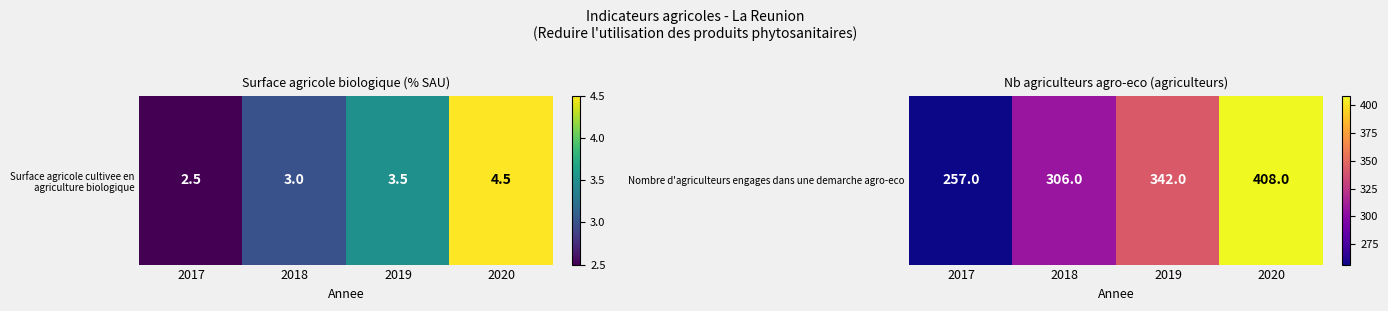

Reading left to right, extract all data points from this chart.

257	306	342	408